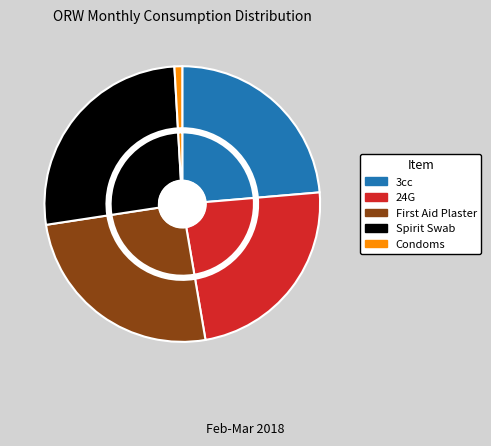

The Condoms slice represents 11% of the pie. True or false?

False